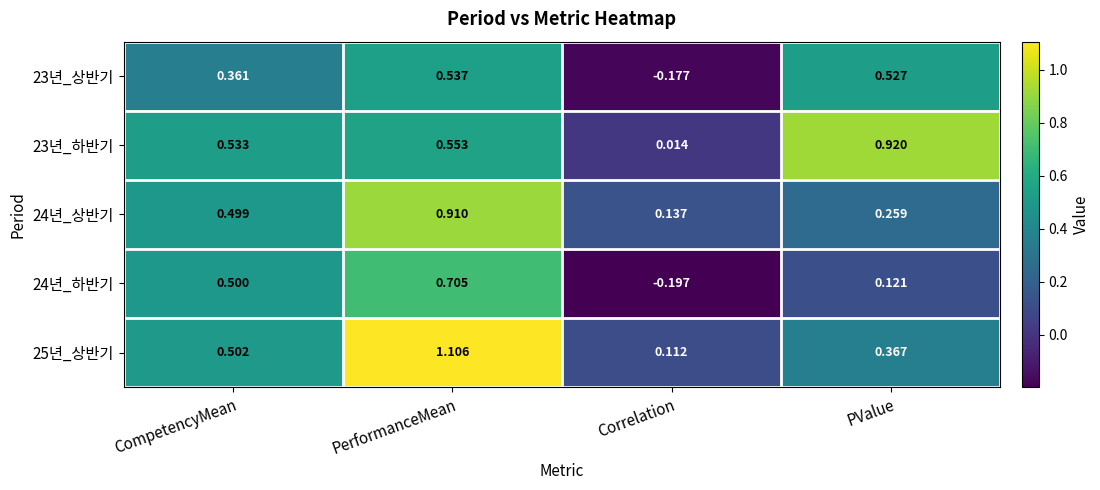

Rank the series at PValue from lowest to highest value.

24년_하반기, 24년_상반기, 25년_상반기, 23년_상반기, 23년_하반기